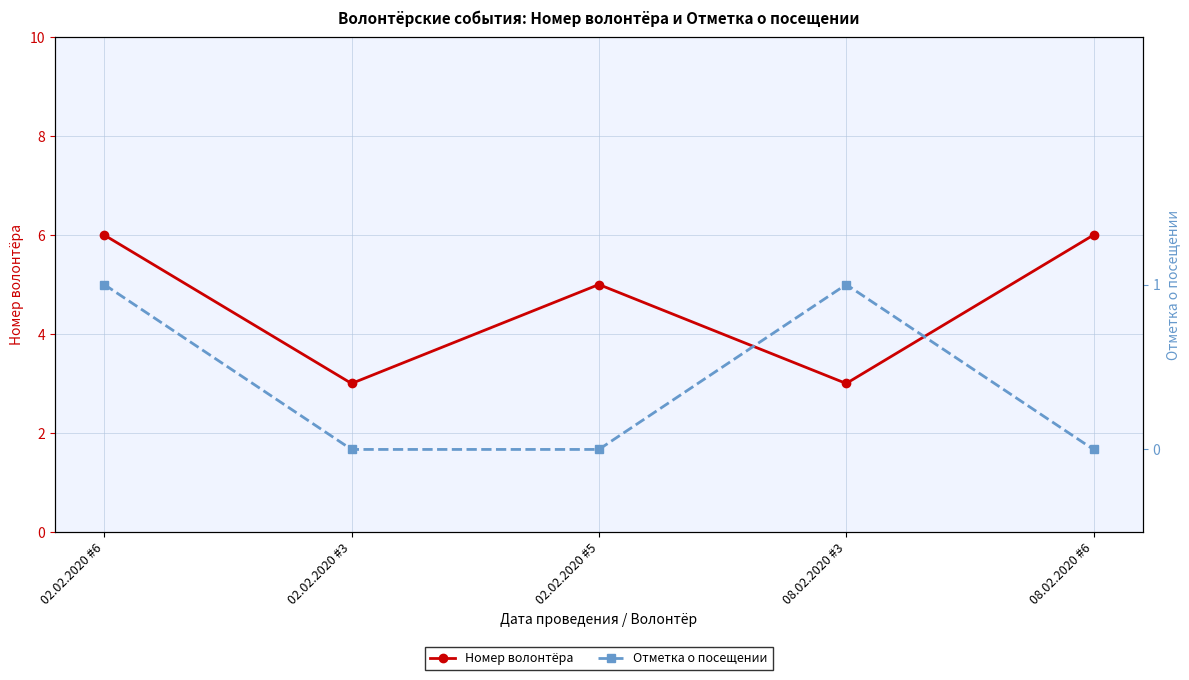

Count the Отметка о посещении values in the range 0 to 1.

5